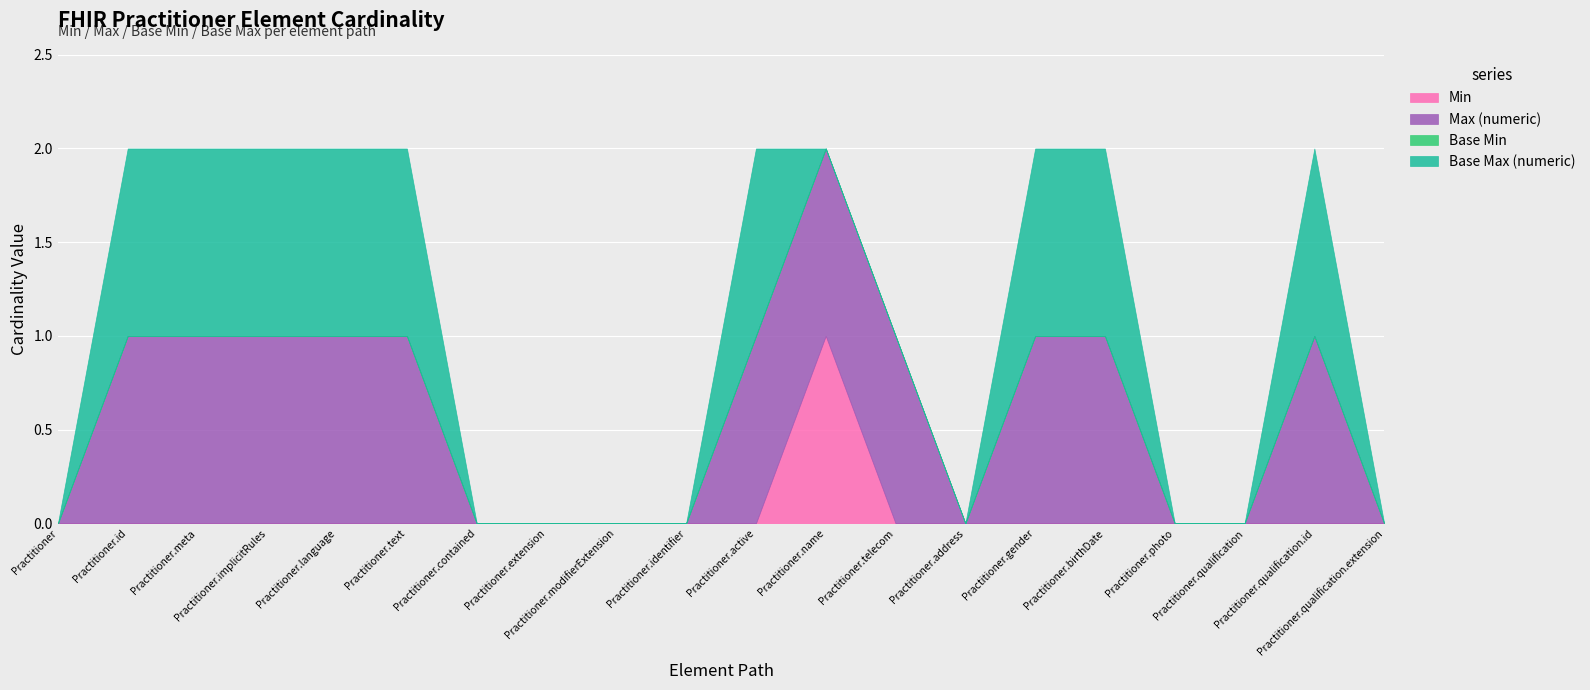

Between Practitioner.qualification.extension and Practitioner.identifier, which is larger?

Practitioner.qualification.extension